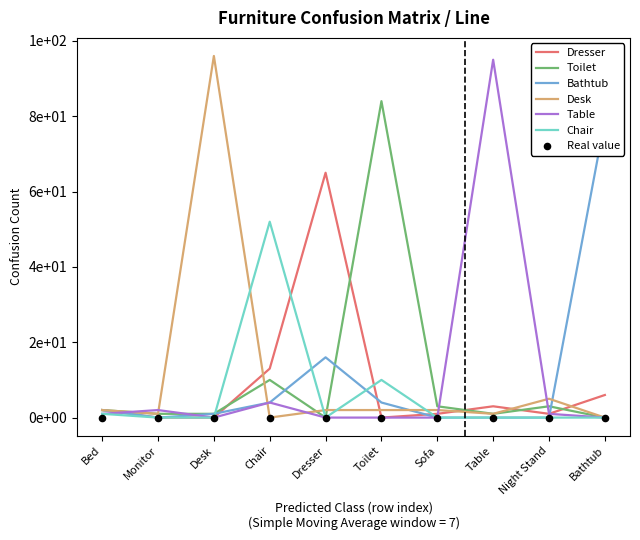

At which category is the sum across all series the highest?

Toilet